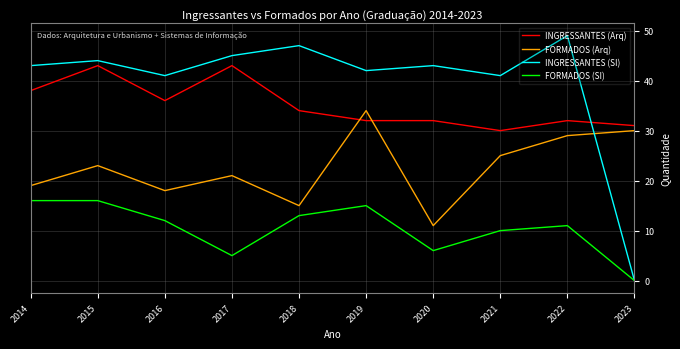

What is the approximate value of INGRESSANTES (Arq) at 2021, to the nearest 5?

30